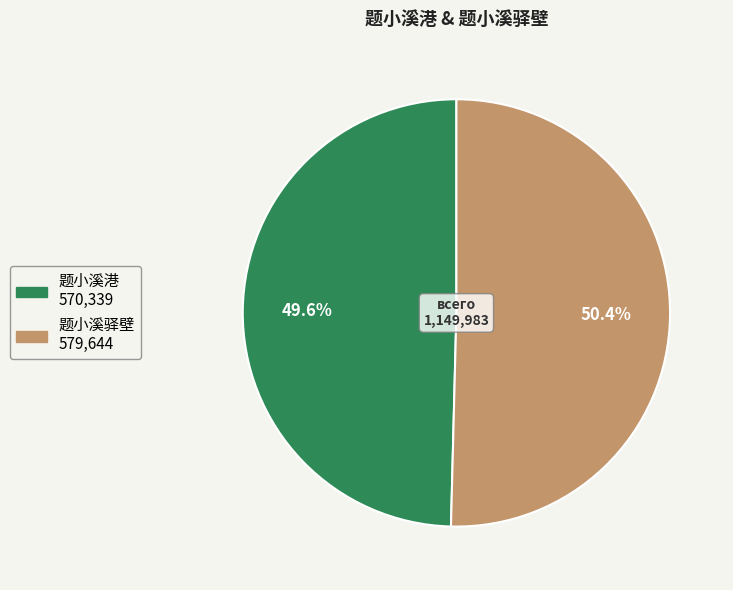

Which slice is the smallest?

题小溪港